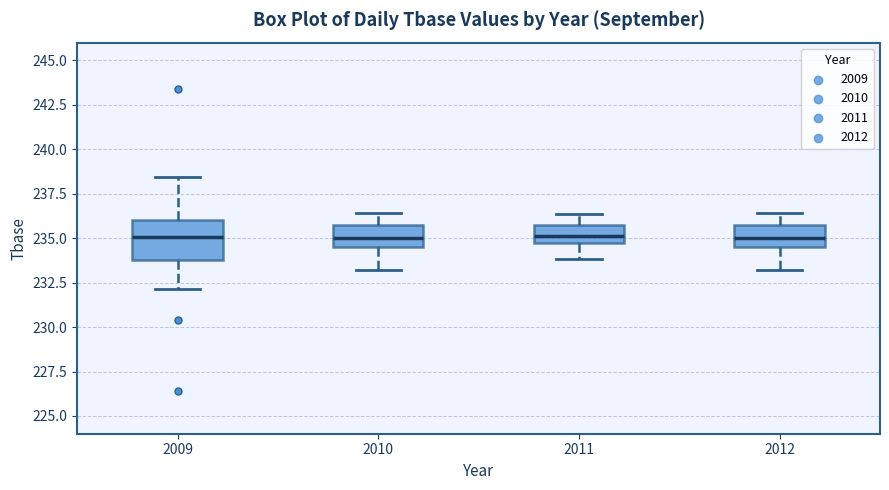

Reading left to right, read every box against the y-axis: the position of its median line, the range the box covers, and the ends of its whiskers. The values are not printed on the chart, so give them approximately, as read against the axis.

2009: median 235.0, box 234.0 to 236.0, whiskers 232.0 to 238.5
2010: median 235.0, box 234.5 to 235.5, whiskers 233.0 to 236.5
2011: median 235.0, box 234.5 to 235.5, whiskers 234.0 to 236.5
2012: median 235.0, box 234.5 to 235.5, whiskers 233.0 to 236.5